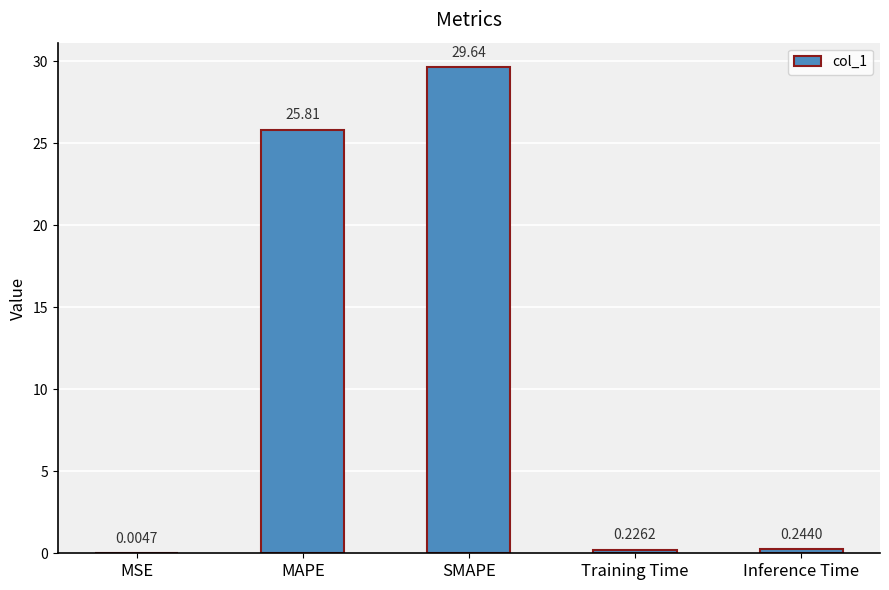

Which label corresponds to the largest value in the chart?

SMAPE